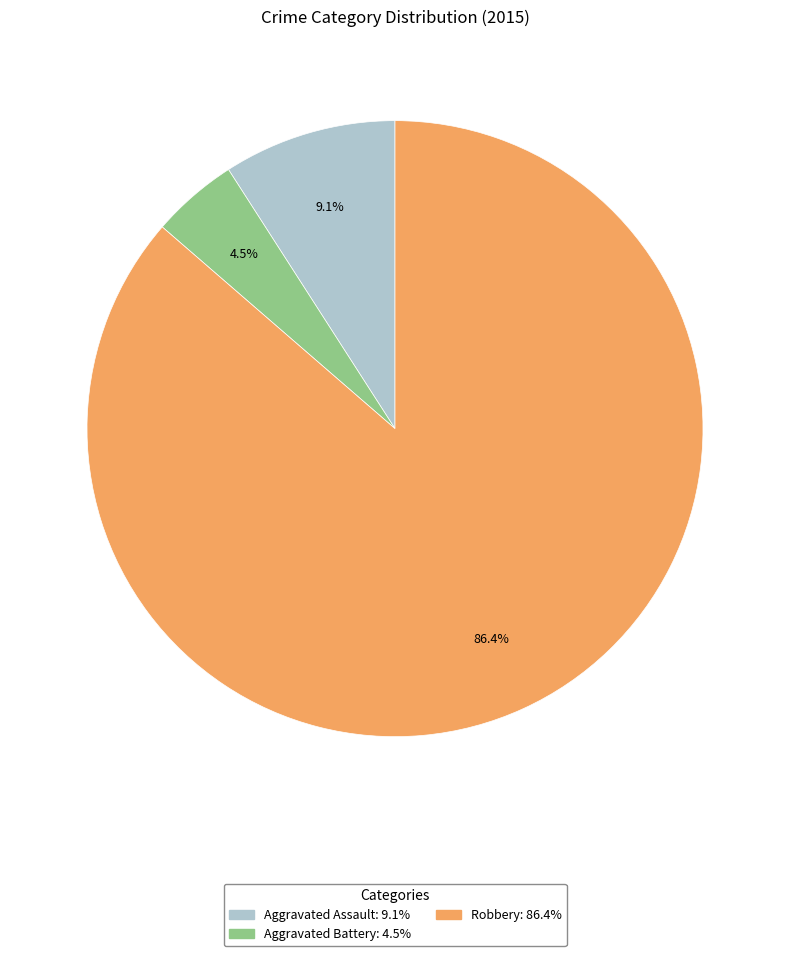

Does any single category account for the majority?

Yes